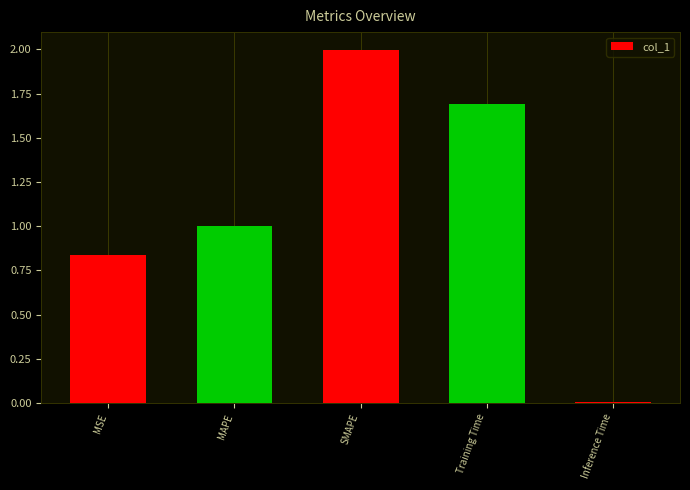

Count the number of data series in this chart.

1